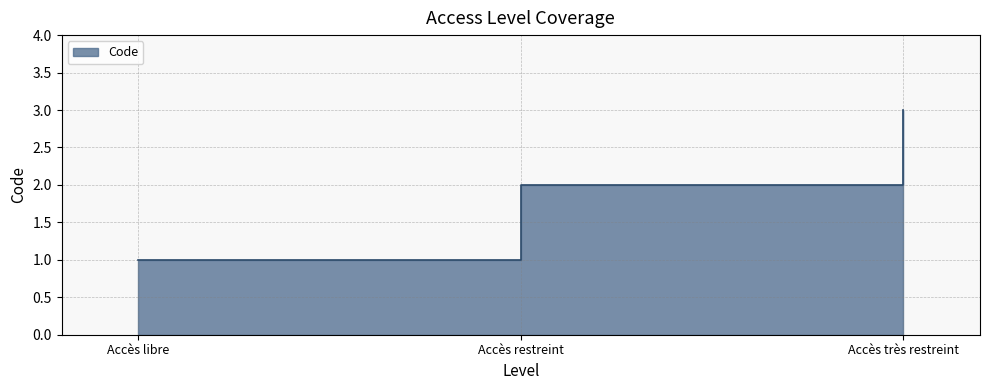

What is the change in value from Accès restreint to Accès très restreint?

+1